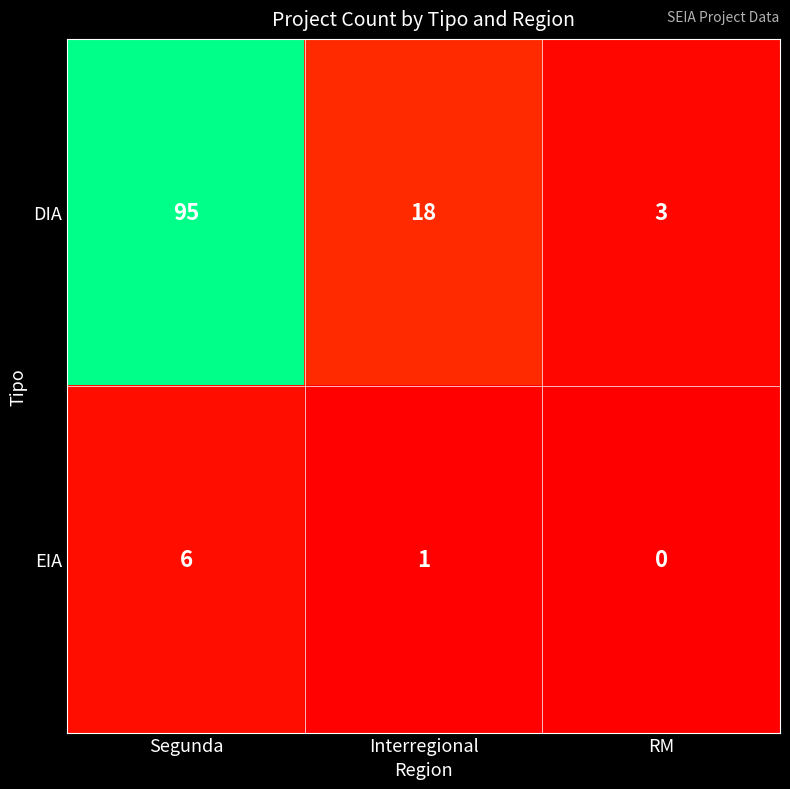

Reading right to left, what are all the values shown in this chart?

DIA: RM=3	Interregional=18	Segunda=95
EIA: RM=0	Interregional=1	Segunda=6